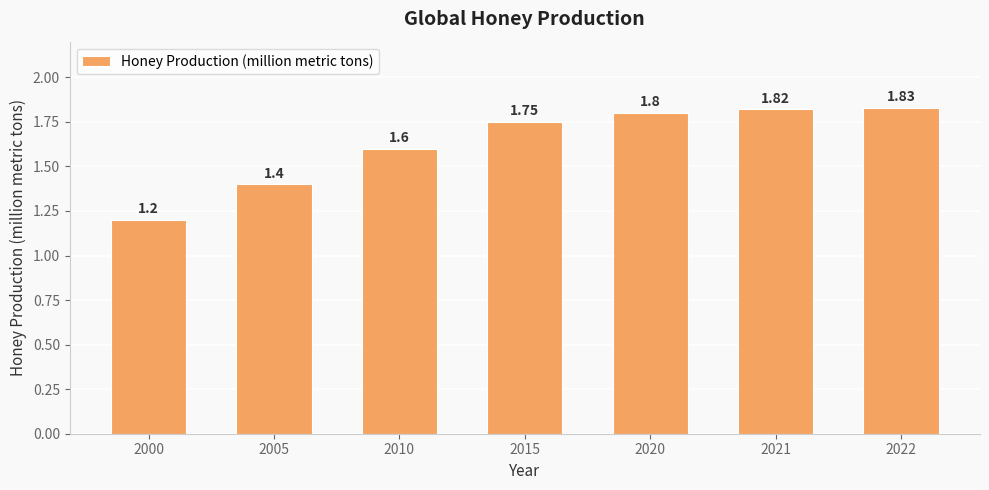

List the labels in order of value, largest first.

2022, 2021, 2020, 2015, 2010, 2005, 2000